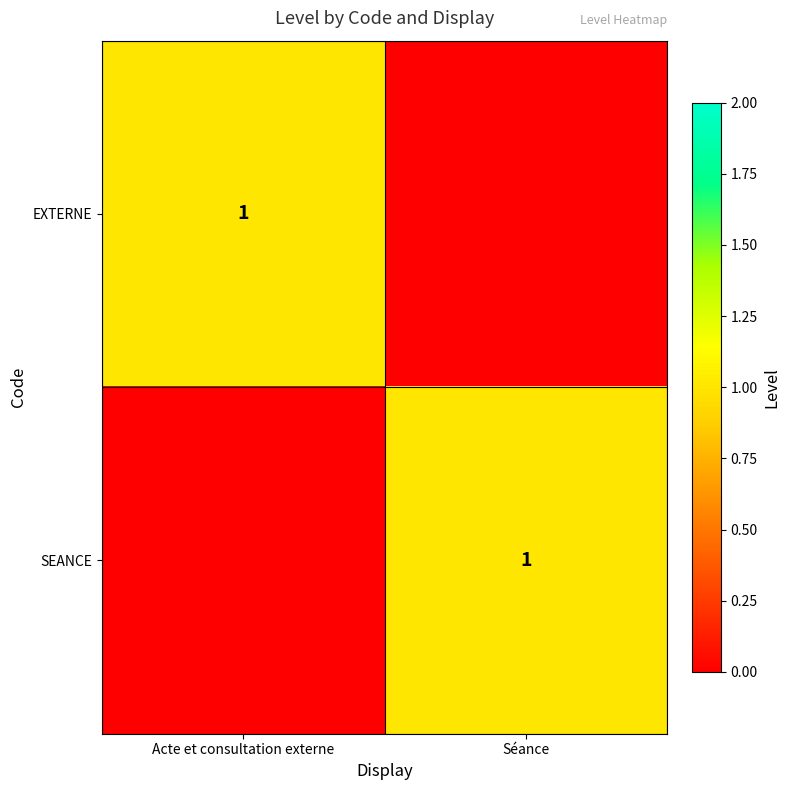

True or false: SEANCE has a value of 2 at Séance.

False